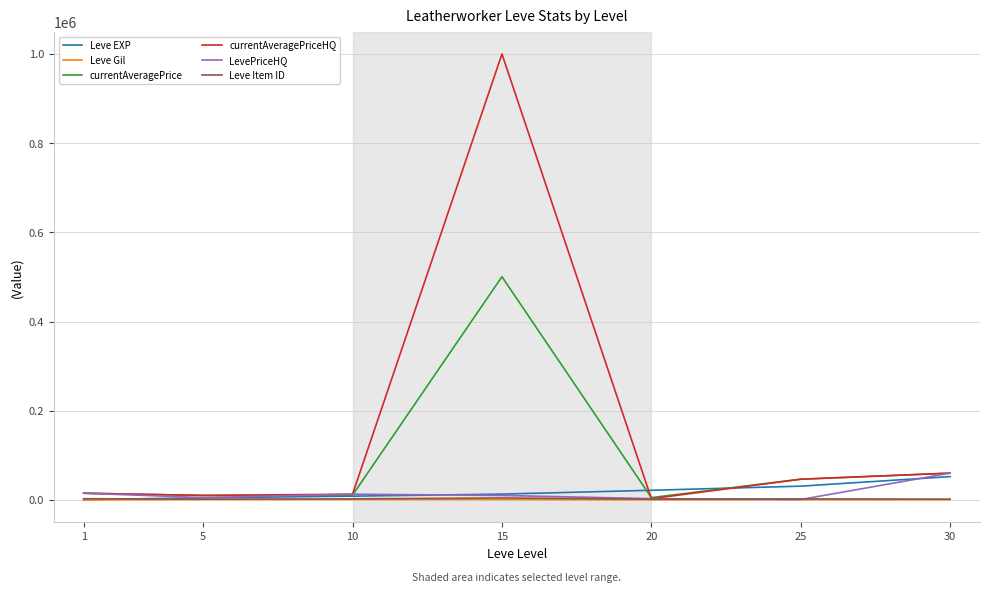

Which series has the widest spread of values?

currentAveragePriceHQ